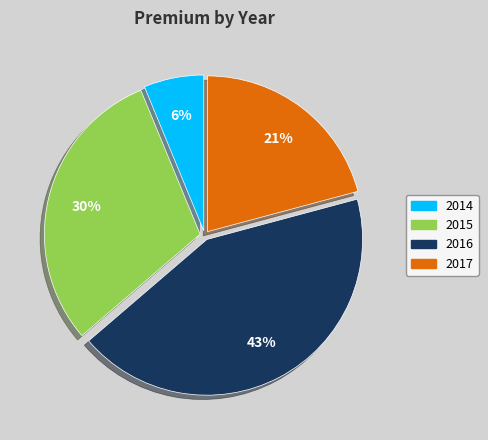

What is the smallest slice in the pie chart?

2014